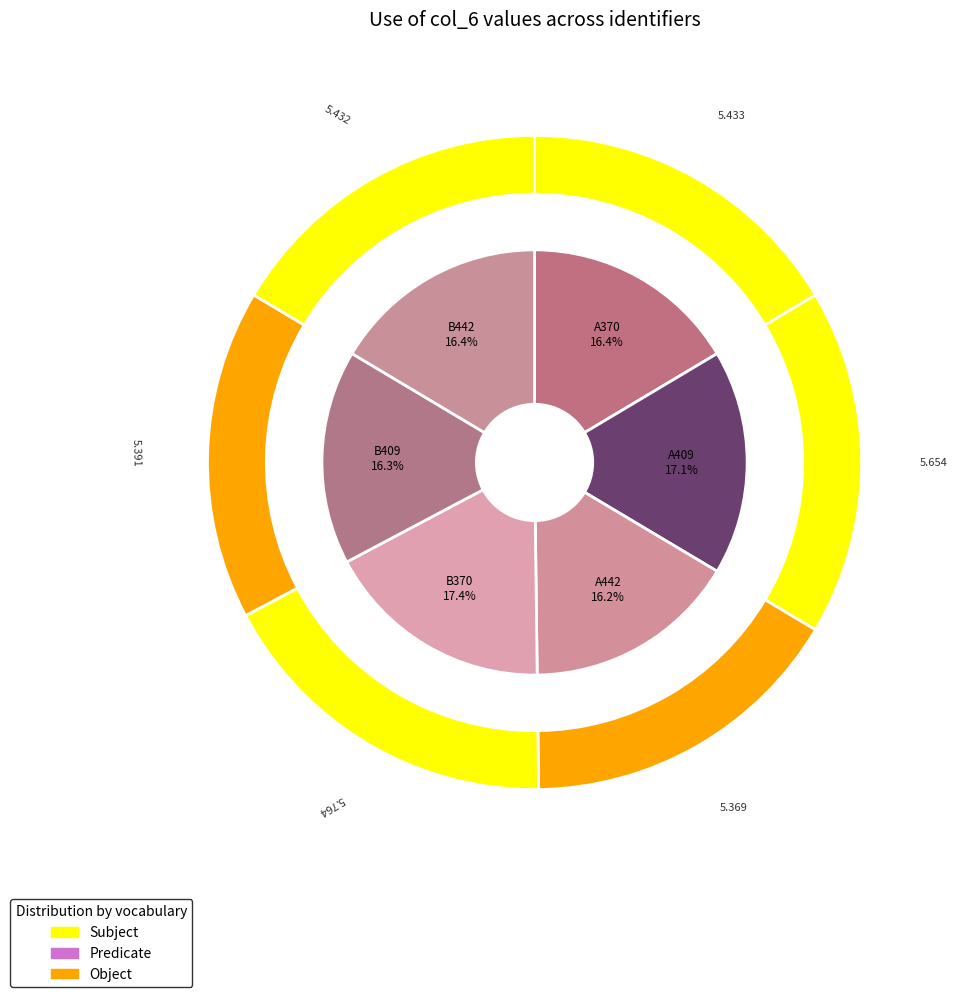

Count the number of slices in the pie.

6